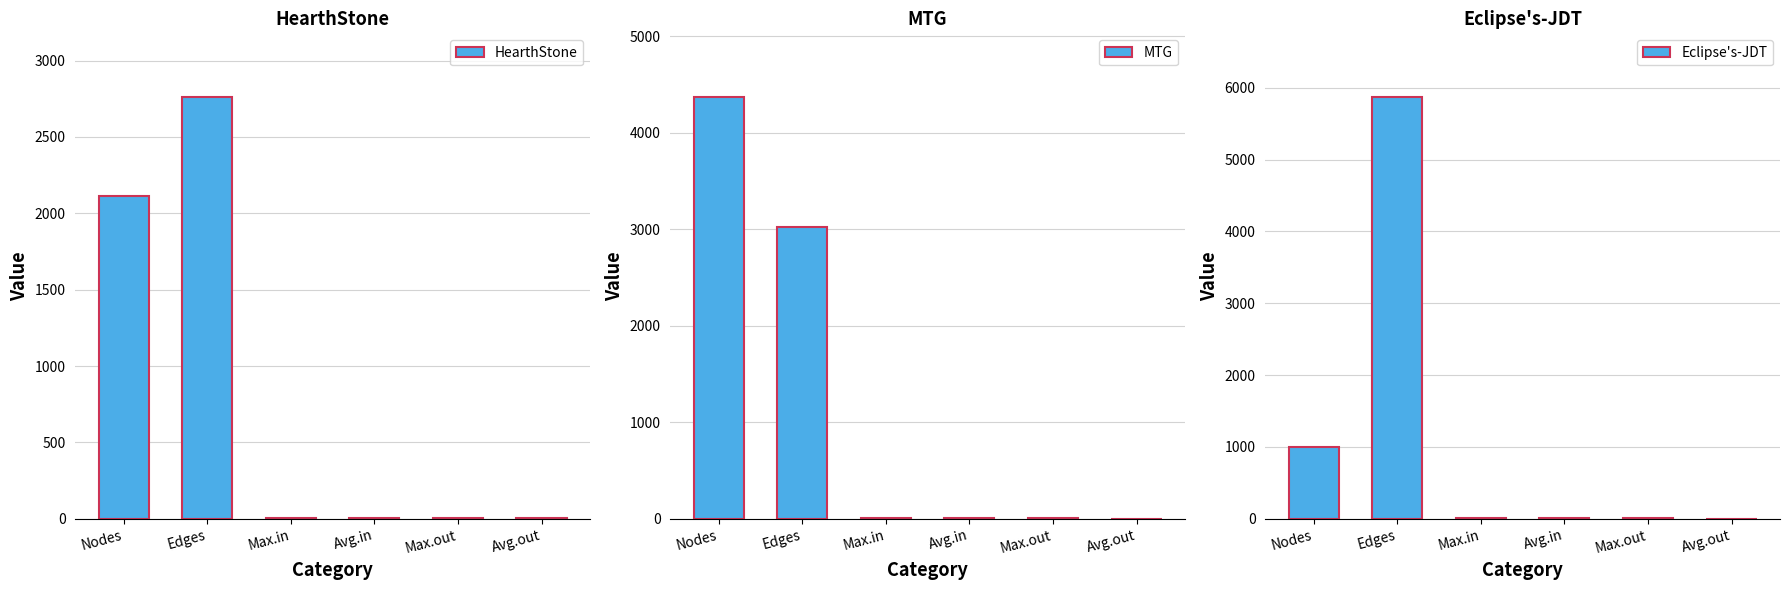

Which series has the widest spread of values?

Eclipse's-JDT